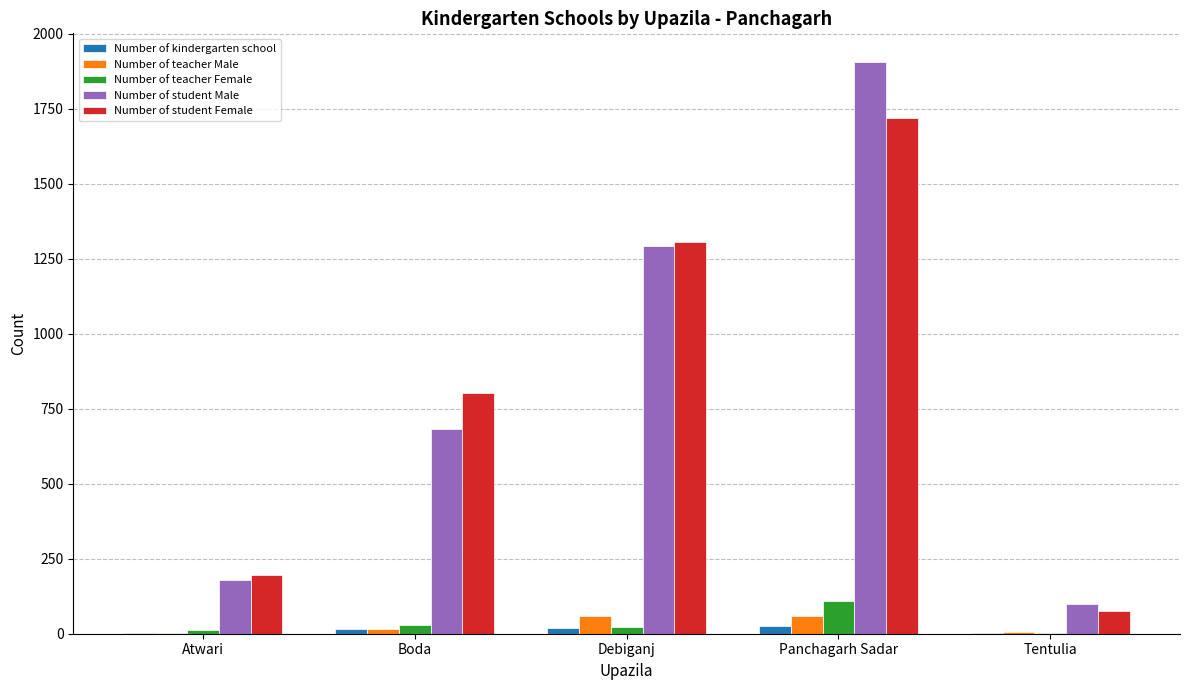

Between Boda and Tentulia, which series saw the biggest shift?

Number of student Female